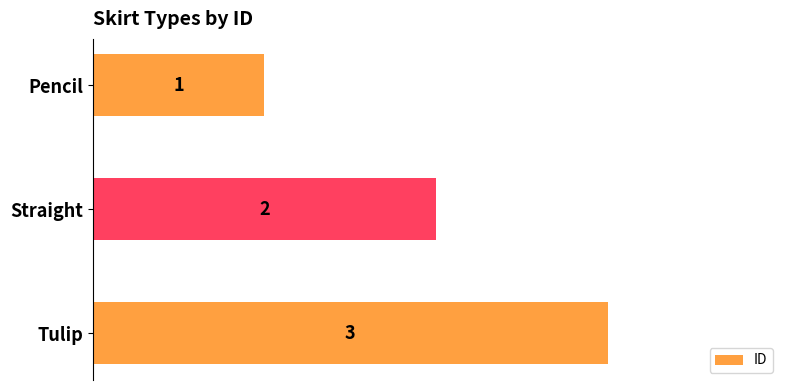

What is the minimum value shown in the chart?

1